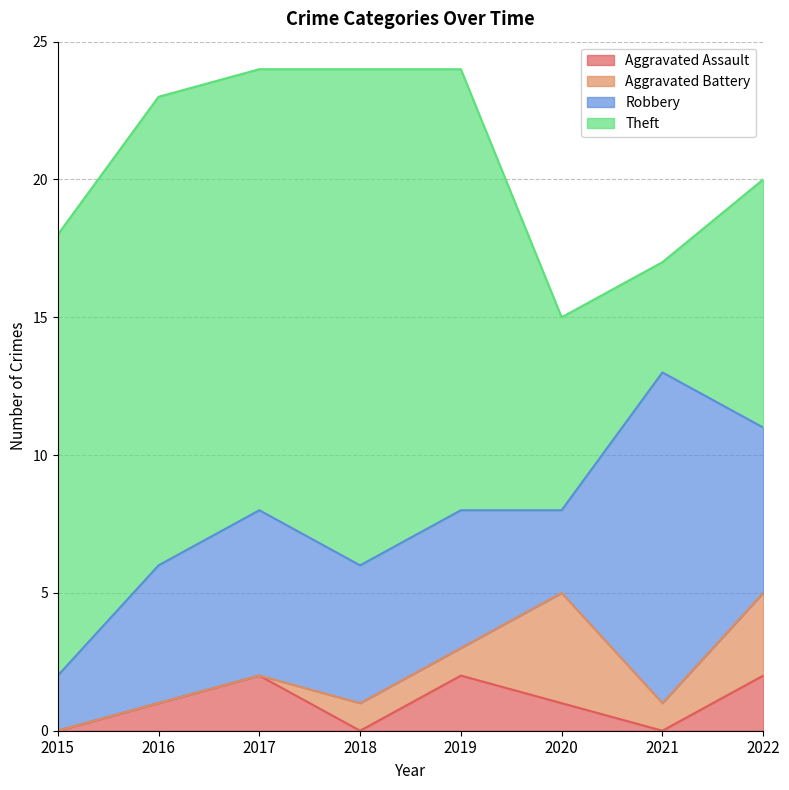

What is the value of the Robbery point at the 3rd from the left?

6